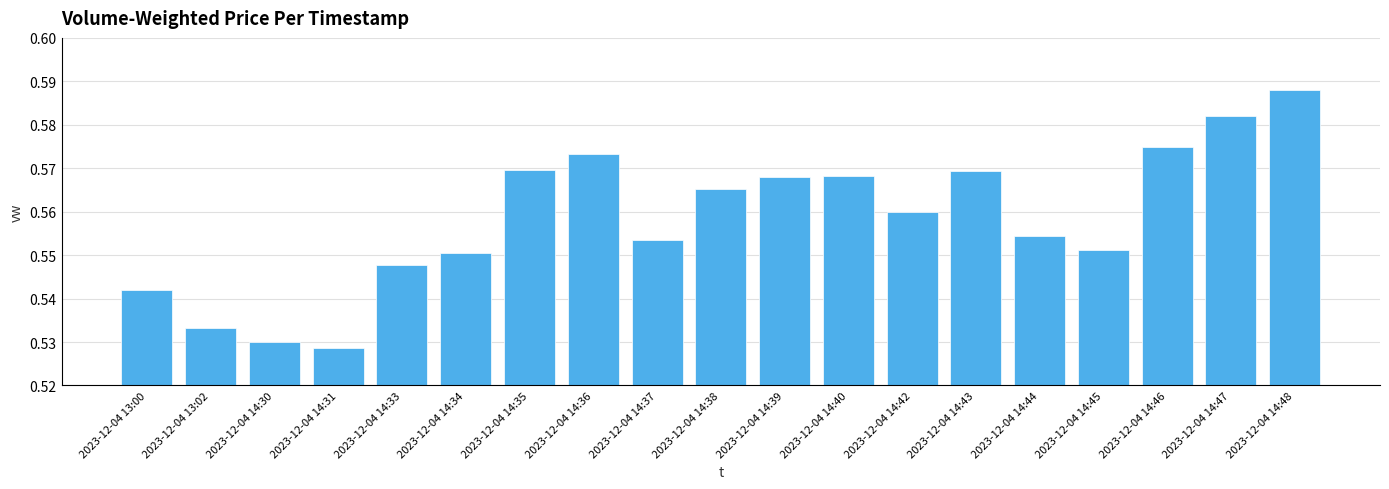

Which label corresponds to the smallest value in the chart?

2023-12-04 14:31